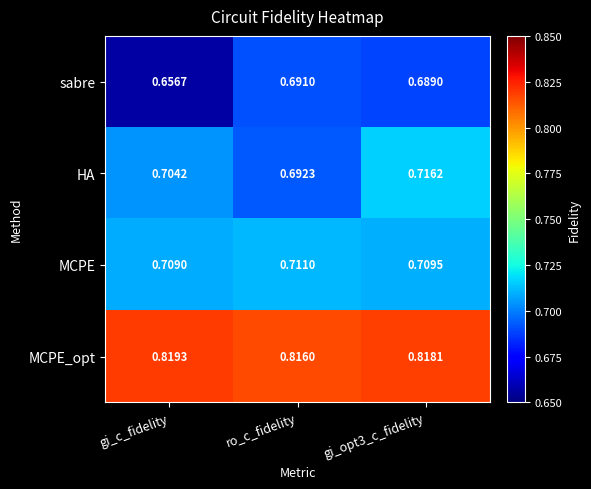

What is the difference between the highest and lowest values at gi_opt3_c_fidelity?

0.1